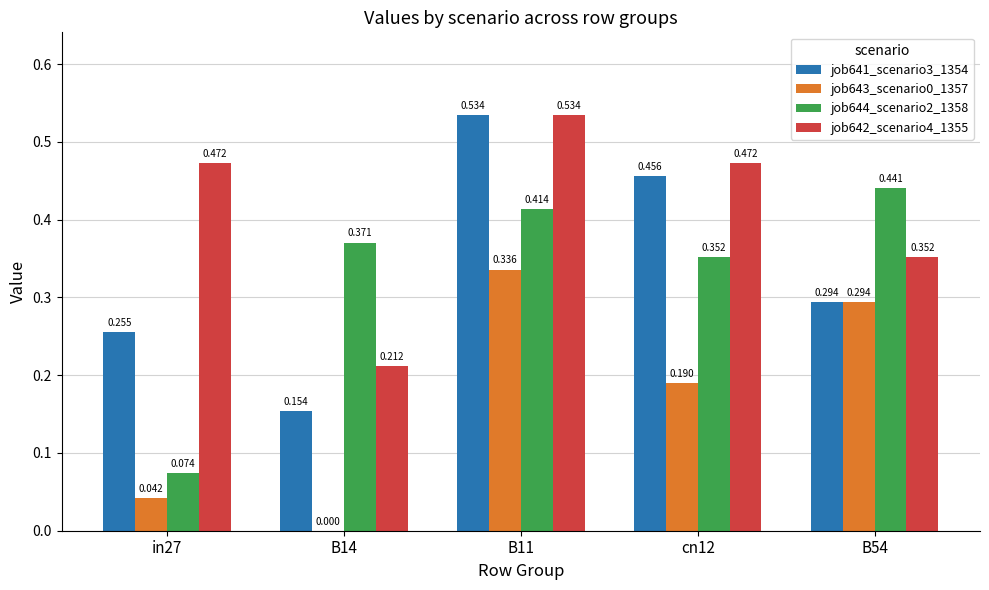

How many series are shown in this chart?

4